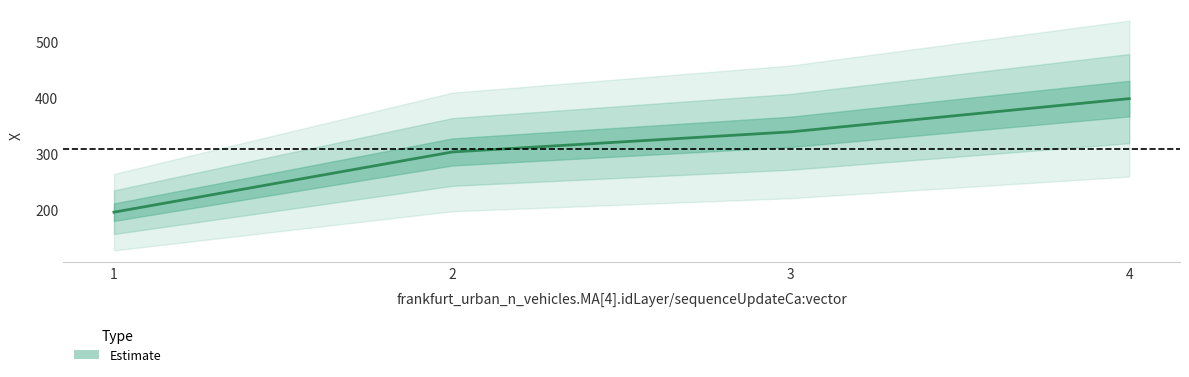

Is this an area chart (filled region under the line)?

No